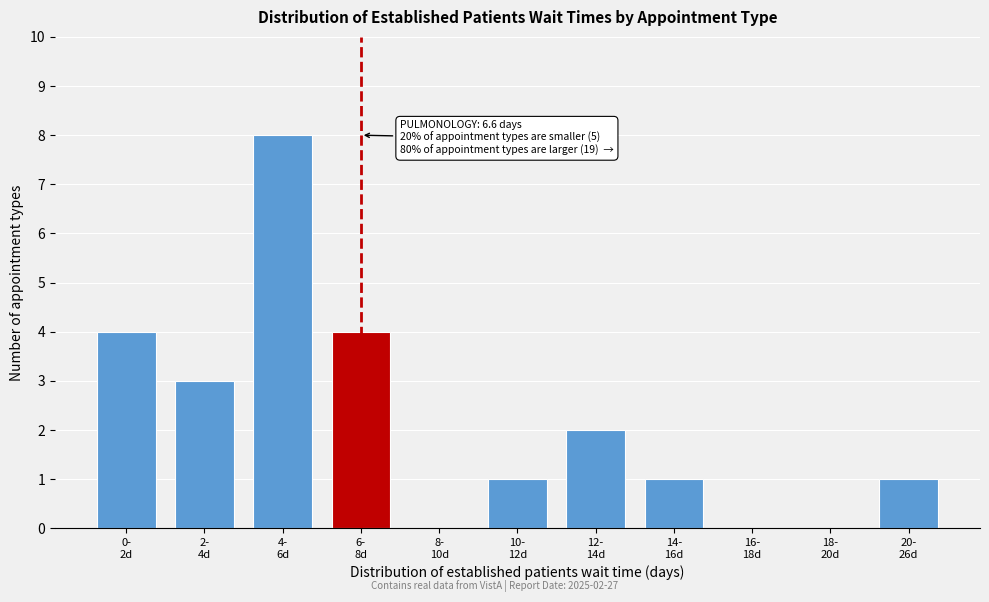

What is the greatest value displayed?

8